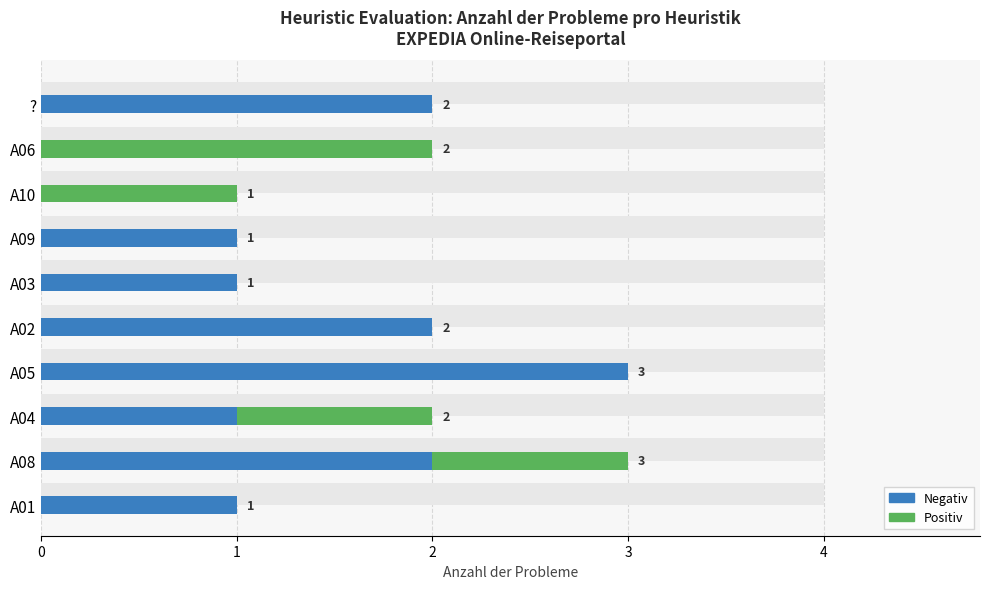

Between A09 and A05, which is larger?

A05